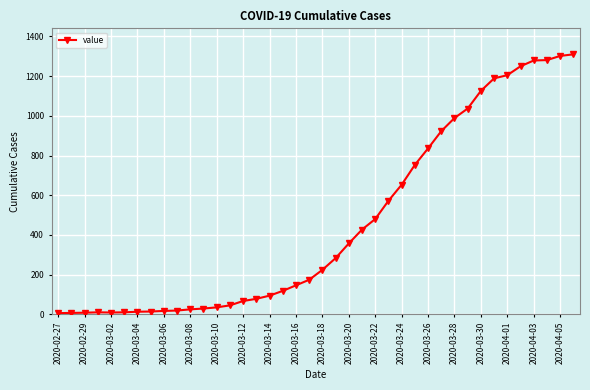

What is the average value?

460